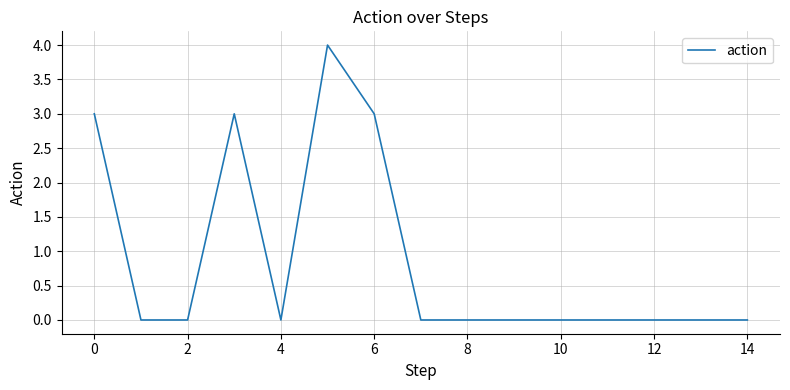

How many values are between 0 and 3?

14